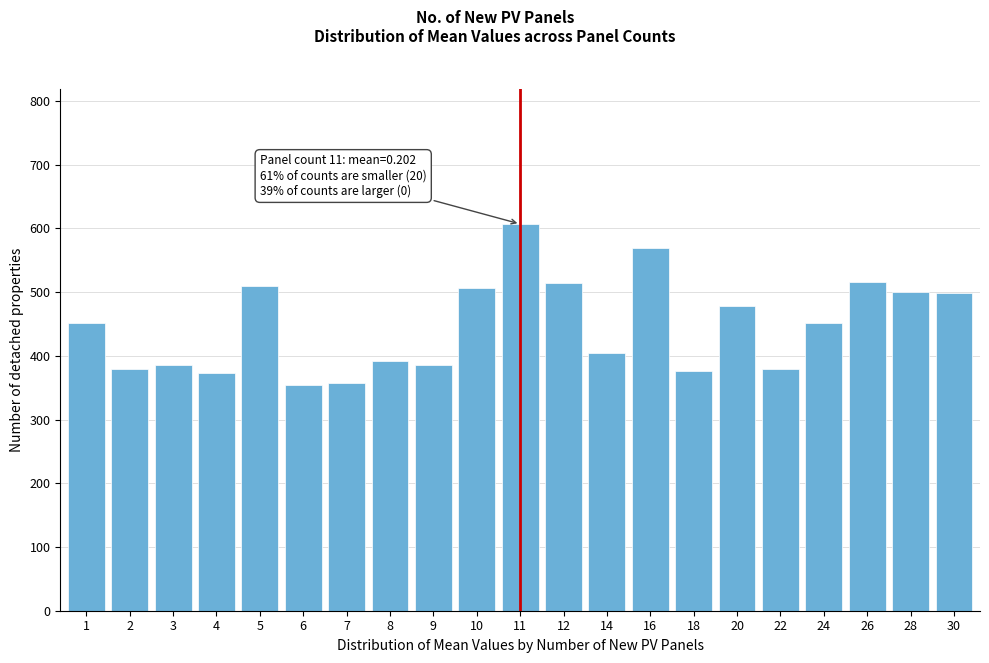

What is the average value?

447